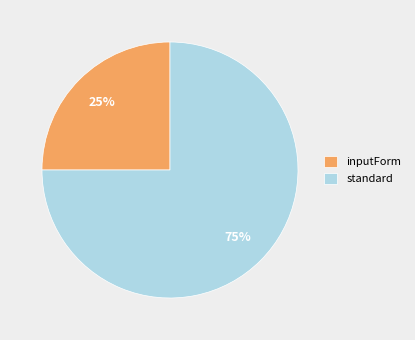

The standard slice represents 82% of the pie. True or false?

False